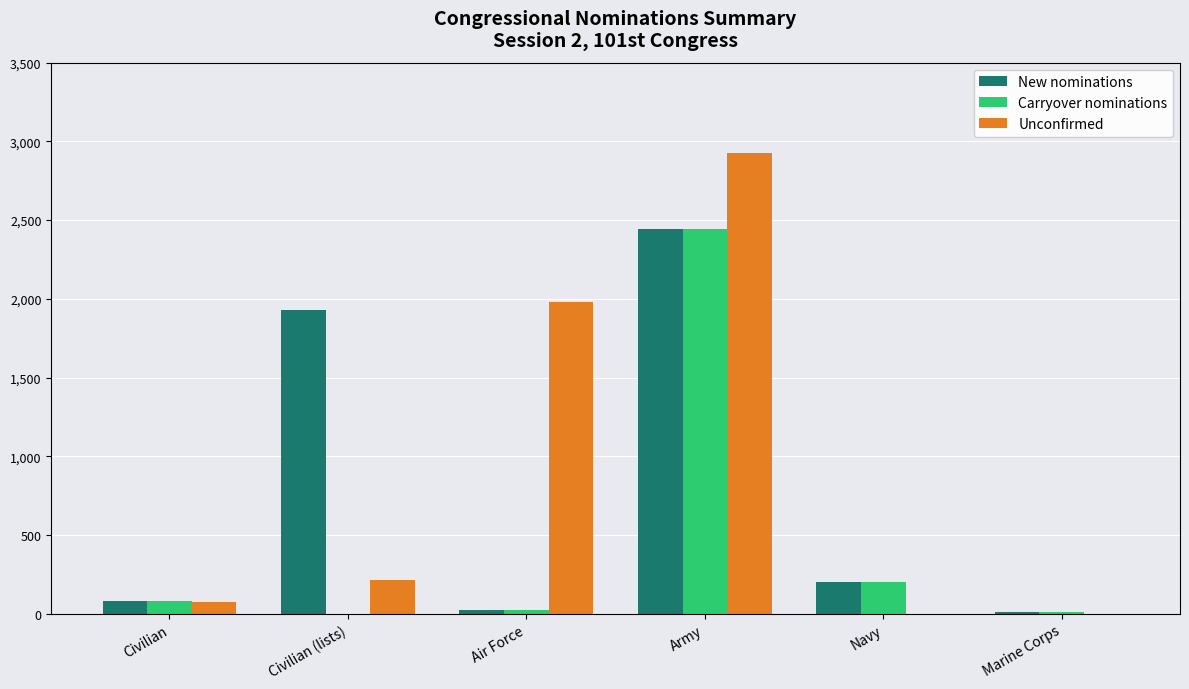

Which series has the largest range (max minus min)?

Unconfirmed